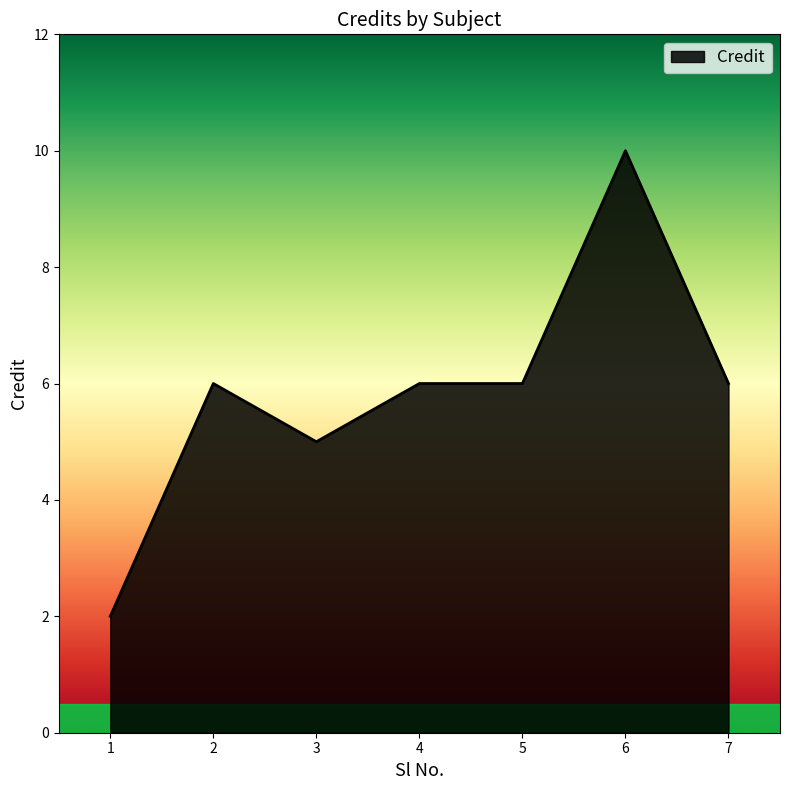

What is the greatest value displayed?

10